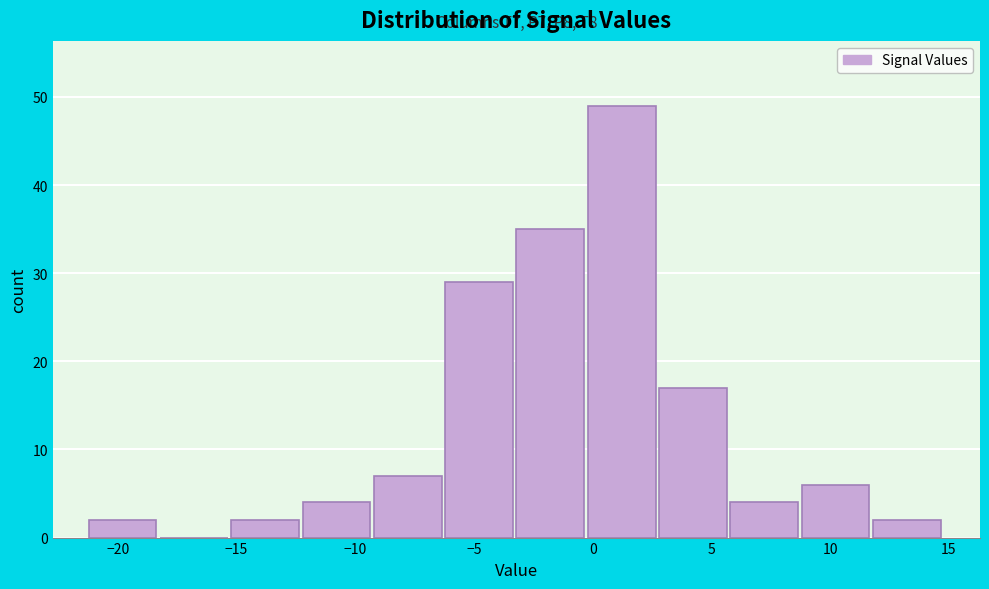

Which range on the x-axis has the tallest bar?

0 to 3